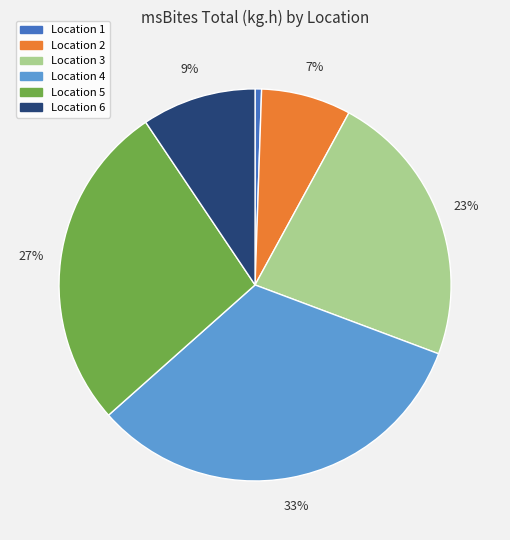

Is there a majority slice in this chart?

No